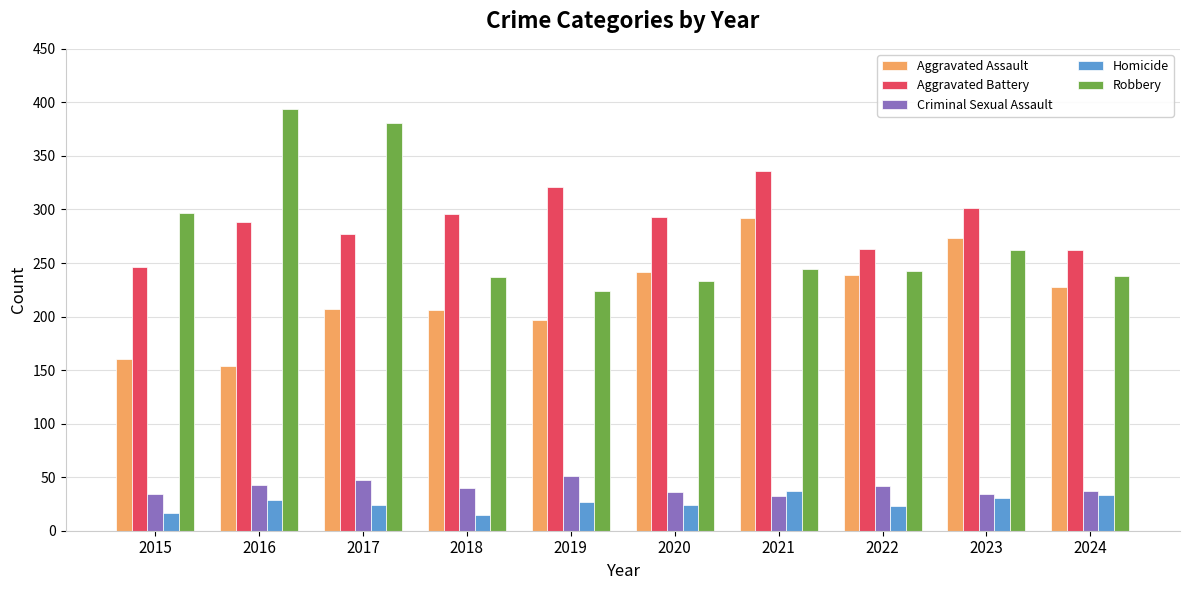

What is the sum of all Aggravated Assault values?

2198